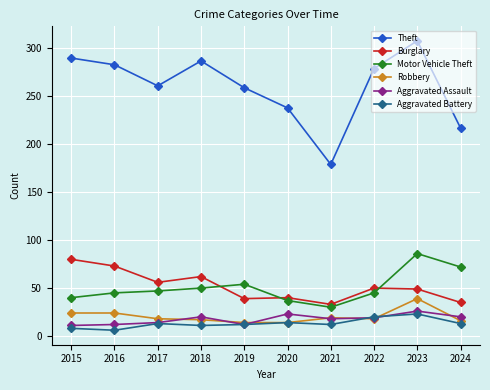

True or false: Theft and Motor Vehicle Theft intersect in this chart.

False